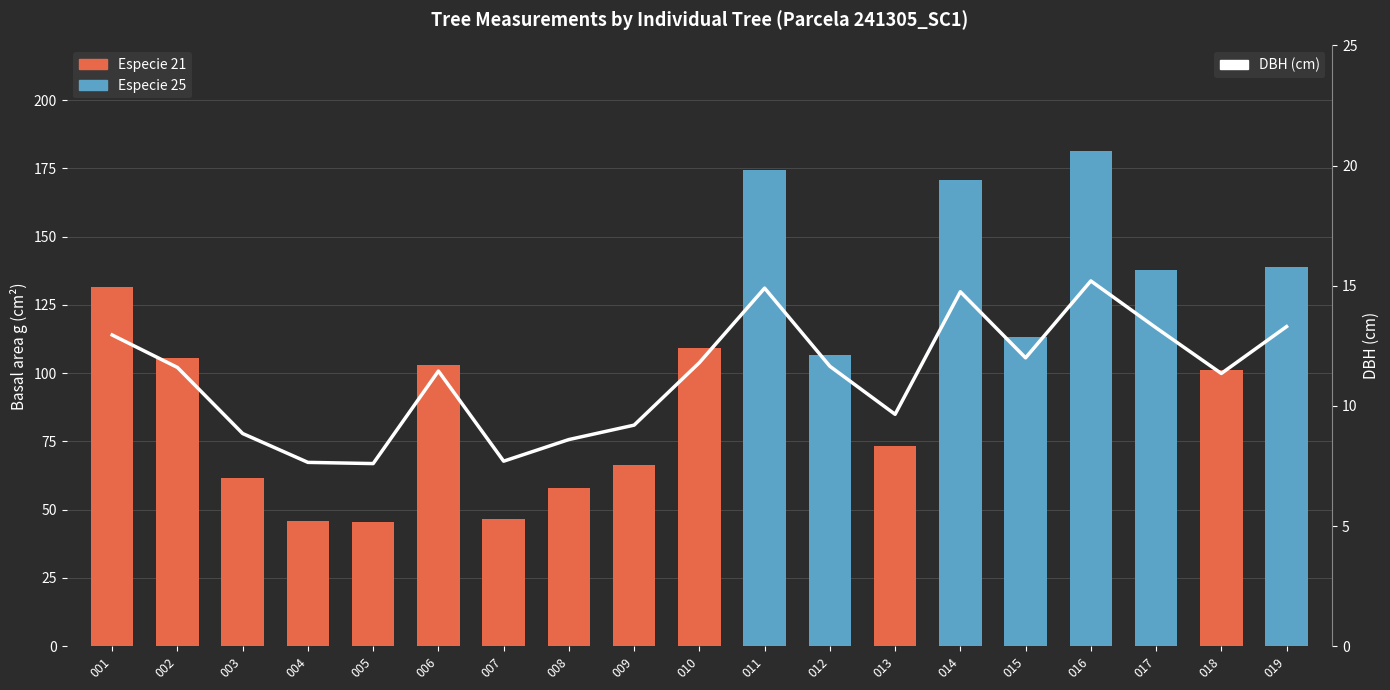

How many bars are there in total?

19